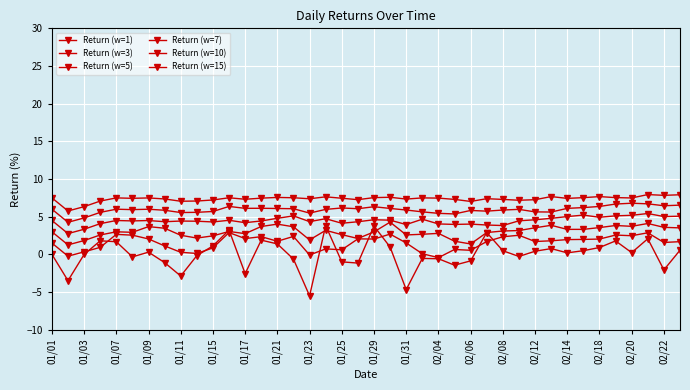

How many data points does each series have?

40